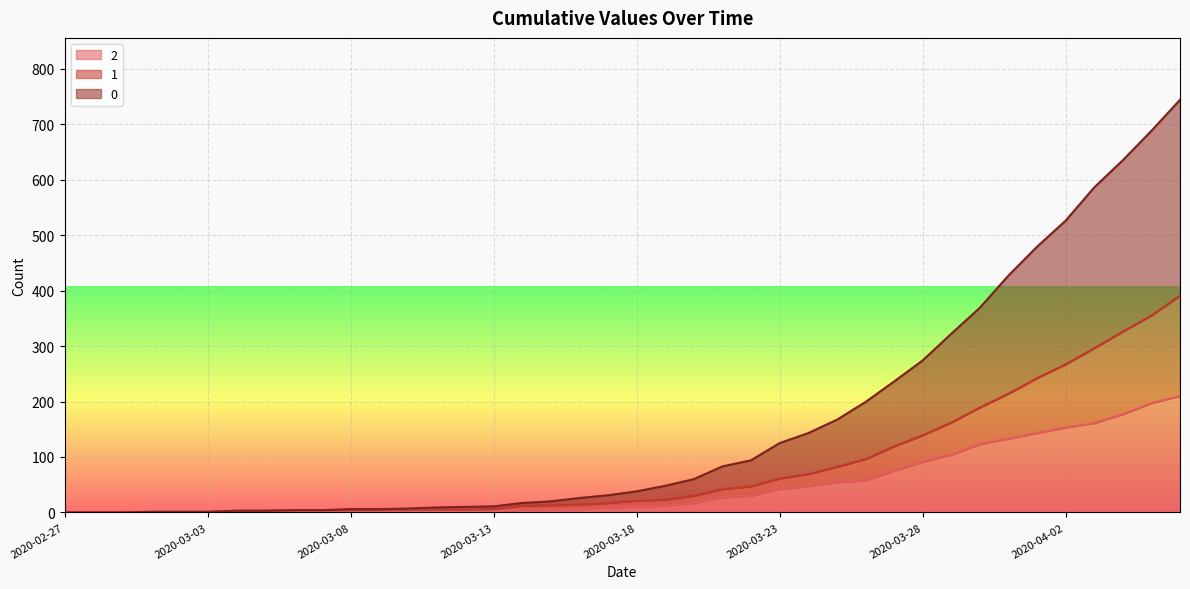

Read the 0 value at 2020-04-02, to the nearest 100.

500